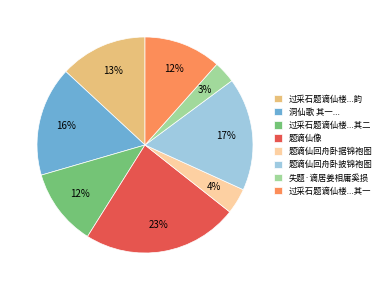

How many segments does this pie chart have?

8